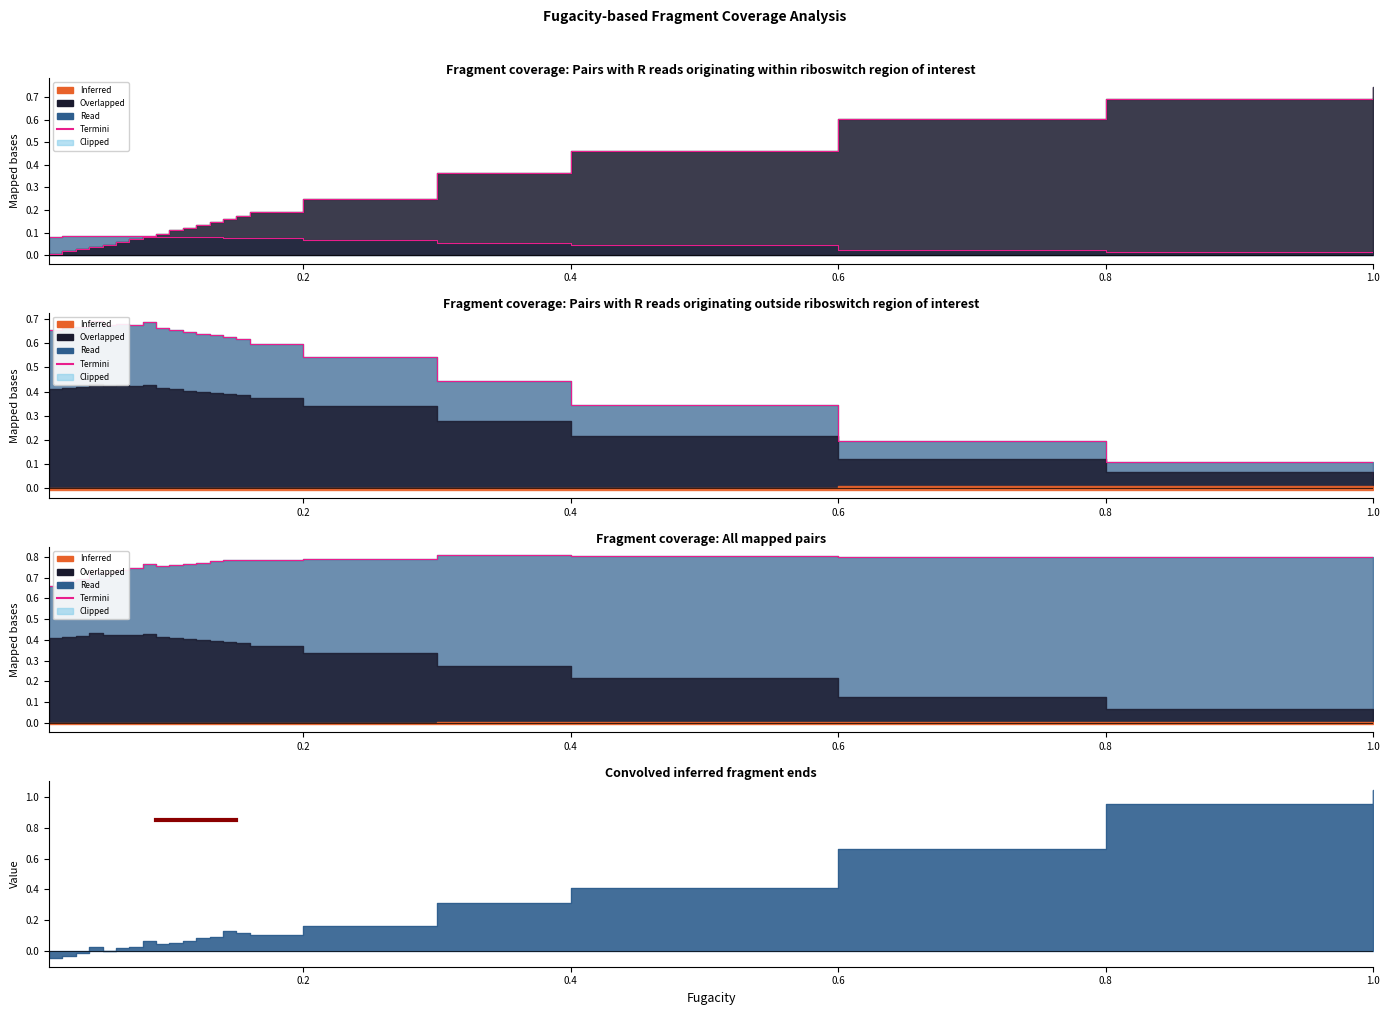

What is the sum of all density(l) values?

1.5